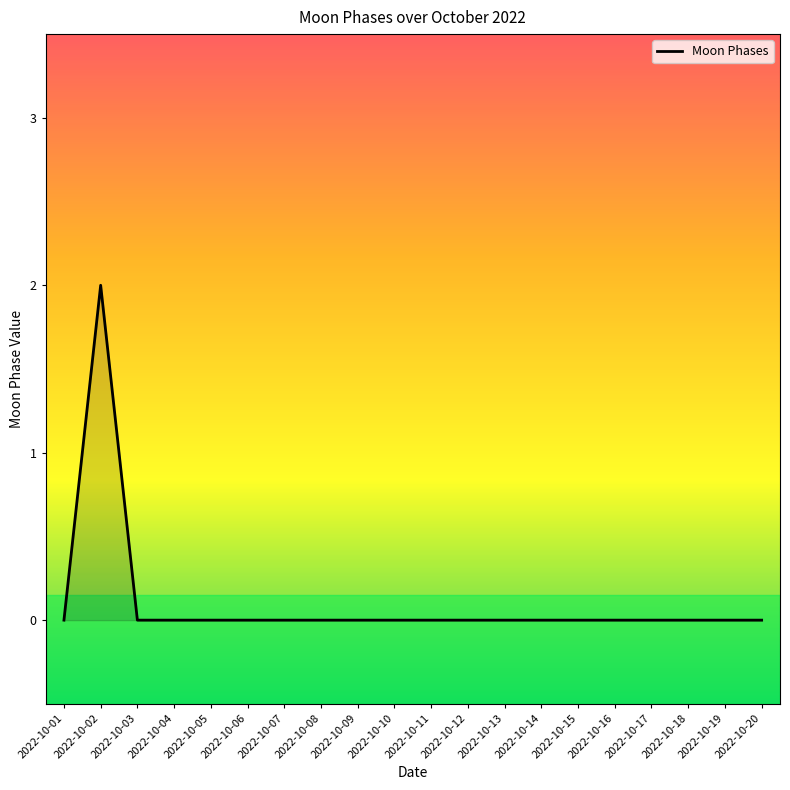

Reading left to right, transcribe all the data shown in this chart.

2022-10-01=0	2022-10-02=2	2022-10-03=0	2022-10-04=0	2022-10-05=0	2022-10-06=0	2022-10-07=0	2022-10-08=0	2022-10-09=0	2022-10-10=0	2022-10-11=0	2022-10-12=0	2022-10-13=0	2022-10-14=0	2022-10-15=0	2022-10-16=0	2022-10-17=0	2022-10-18=0	2022-10-19=0	2022-10-20=0